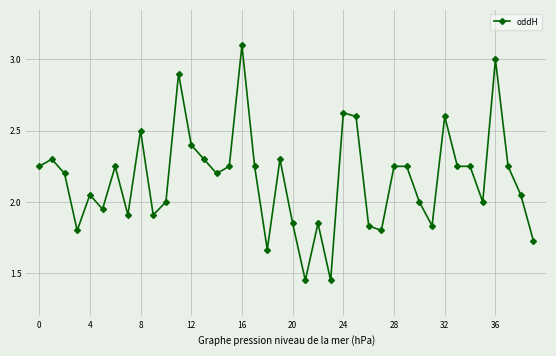

True or false: there are more than 2 points higher than both neighbors.

True